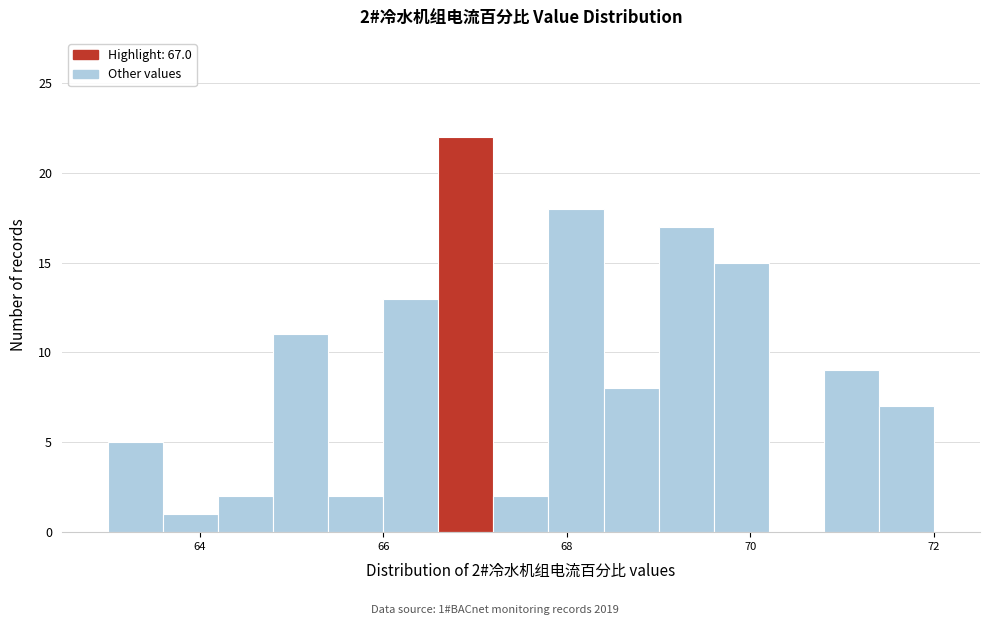

Around what value on the x-axis is the tallest bar? Give the approximate position of its centre, as read against the axis.

67.0